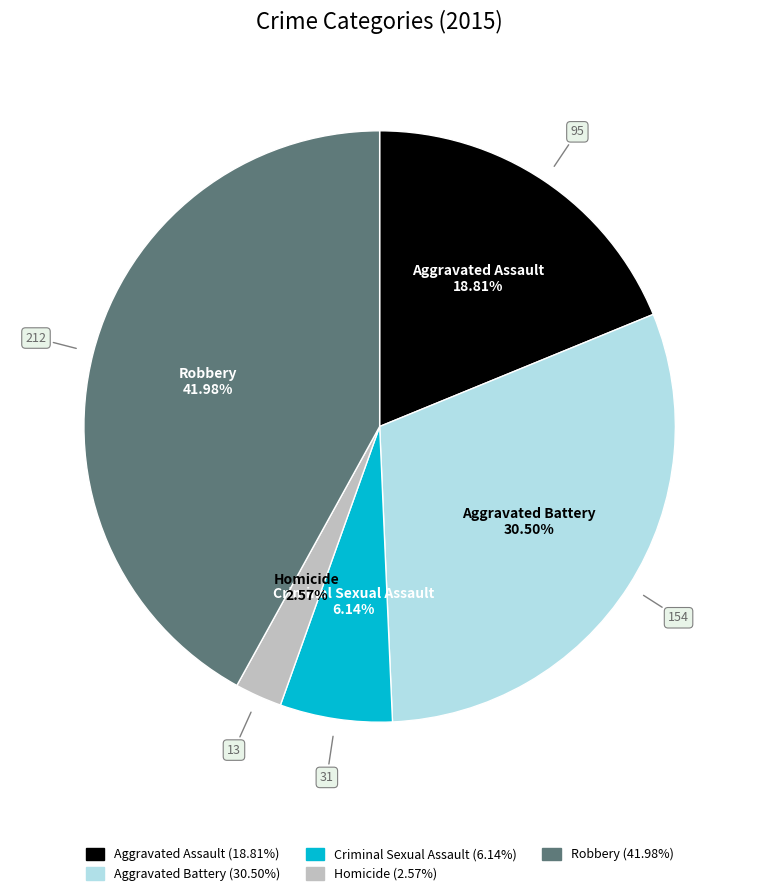

What percentage is the Homicide slice, to the nearest percent?

3%